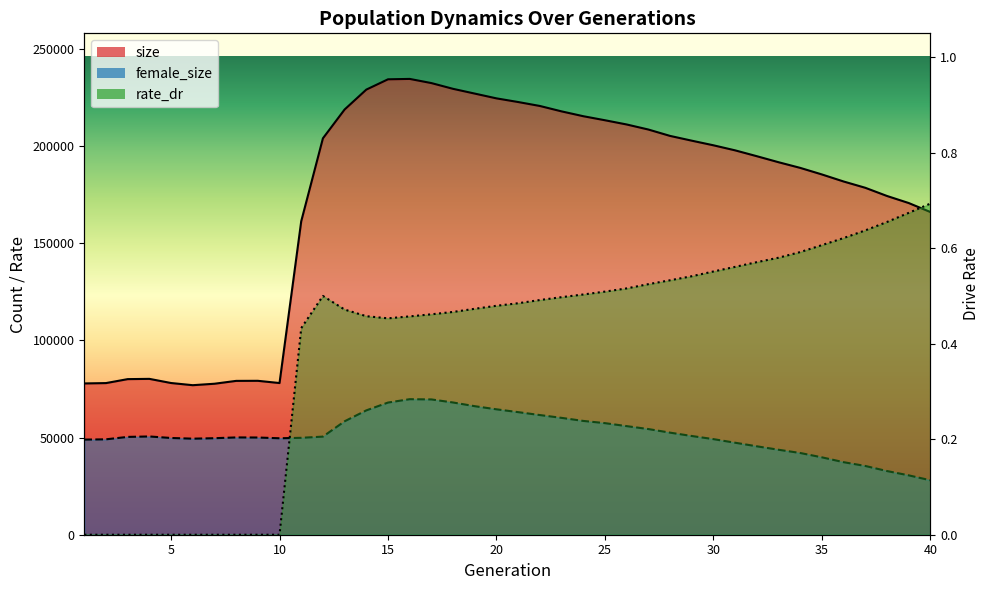

What is the difference between the highest and lowest values at 30?

200424.4